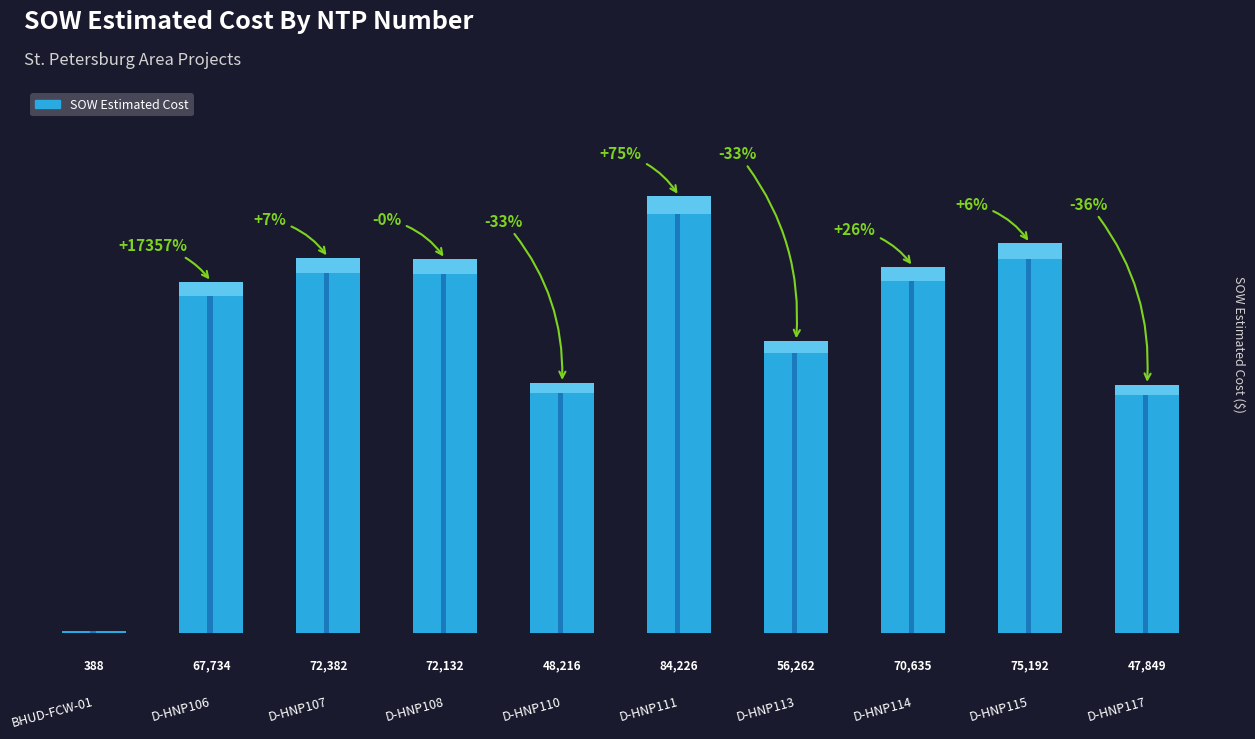

Reading left to right, list all the values displayed in this chart.

BHUD-FCW-01=388.0	D-HNP106=67734.5	D-HNP107=72382.5	D-HNP108=72131.5	D-HNP110=48215.5	D-HNP111=84226.5	D-HNP113=56262.5	D-HNP114=70635.0	D-HNP115=75191.5	D-HNP117=47849.0